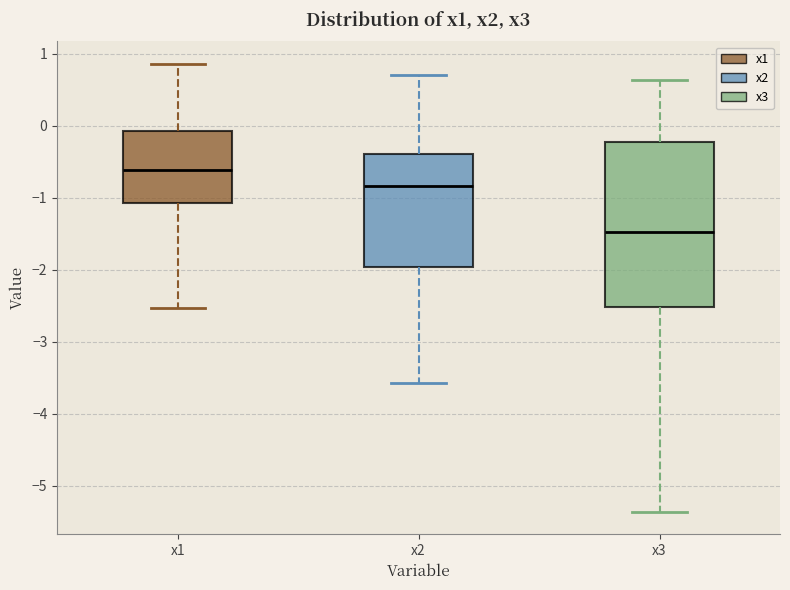

Reading left to right, transcribe this box plot: for each box, give where its median line is, the range the box spans, and where its two whiskers end, as read against the y-axis. The values are not printed on the chart, so give them approximately, as read against the axis.

x1: median -0.6, box -1.1 to -0.1, whiskers -2.5 to 0.9
x2: median -0.8, box -2.0 to -0.4, whiskers -3.6 to 0.7
x3: median -1.5, box -2.5 to -0.2, whiskers -5.4 to 0.6